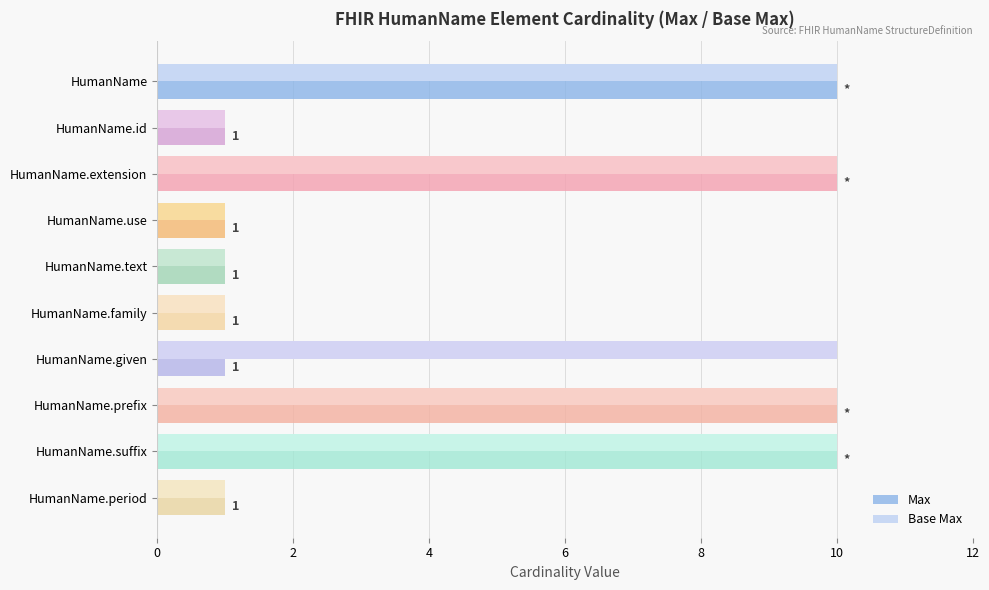

How many categories are shown in the chart?

10